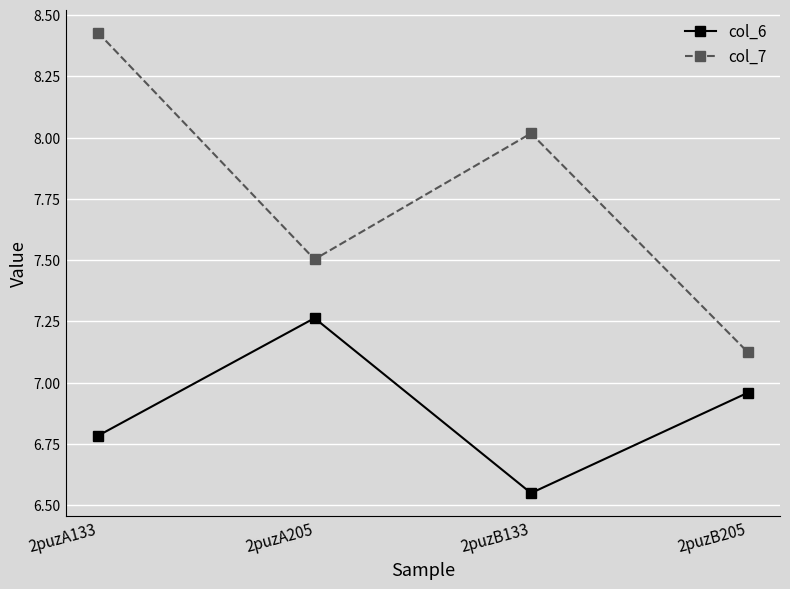

What is the label of the 1st point from the left?

2puzA133